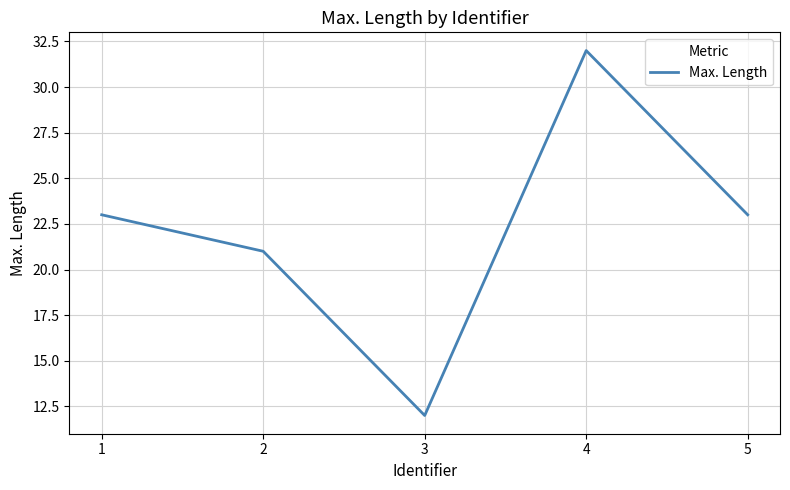

What value does the data have at 5, to the nearest 5?

25